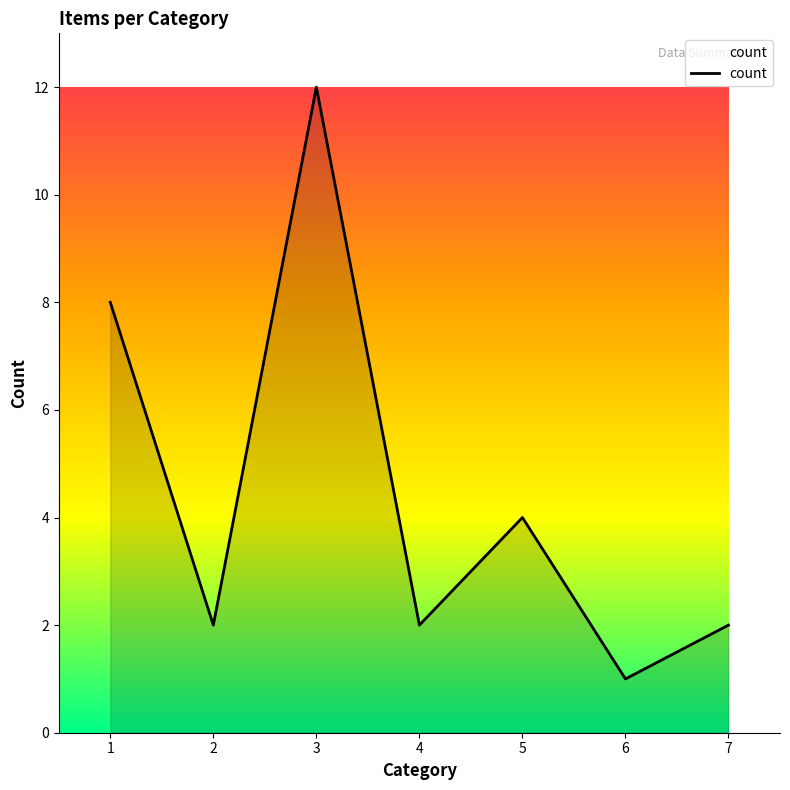

Is it true that the value at 6 is 1?

True